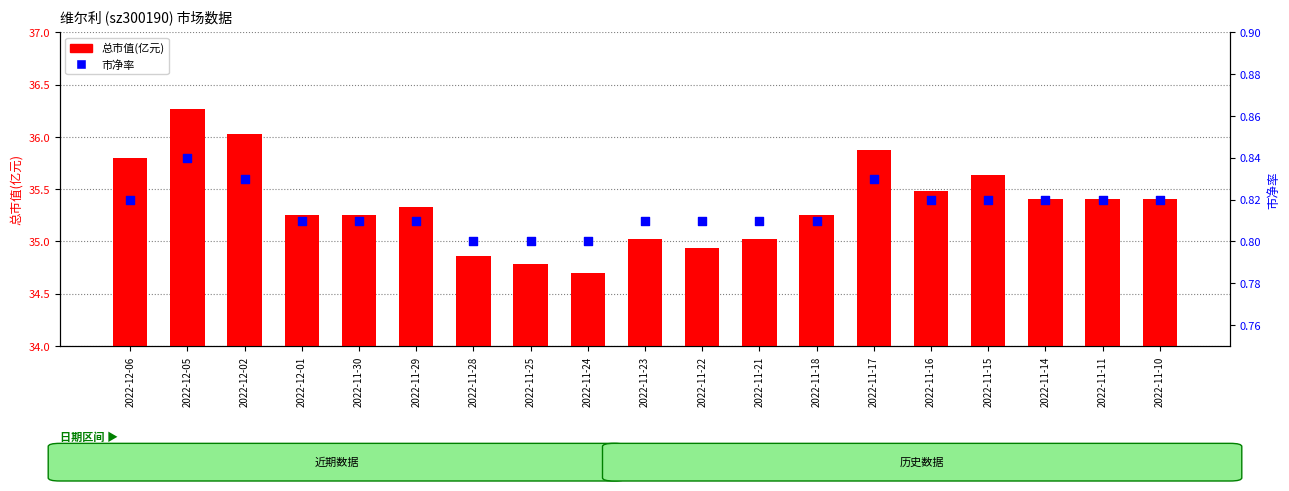

At which category is the sum across all series the highest?

2022-12-05